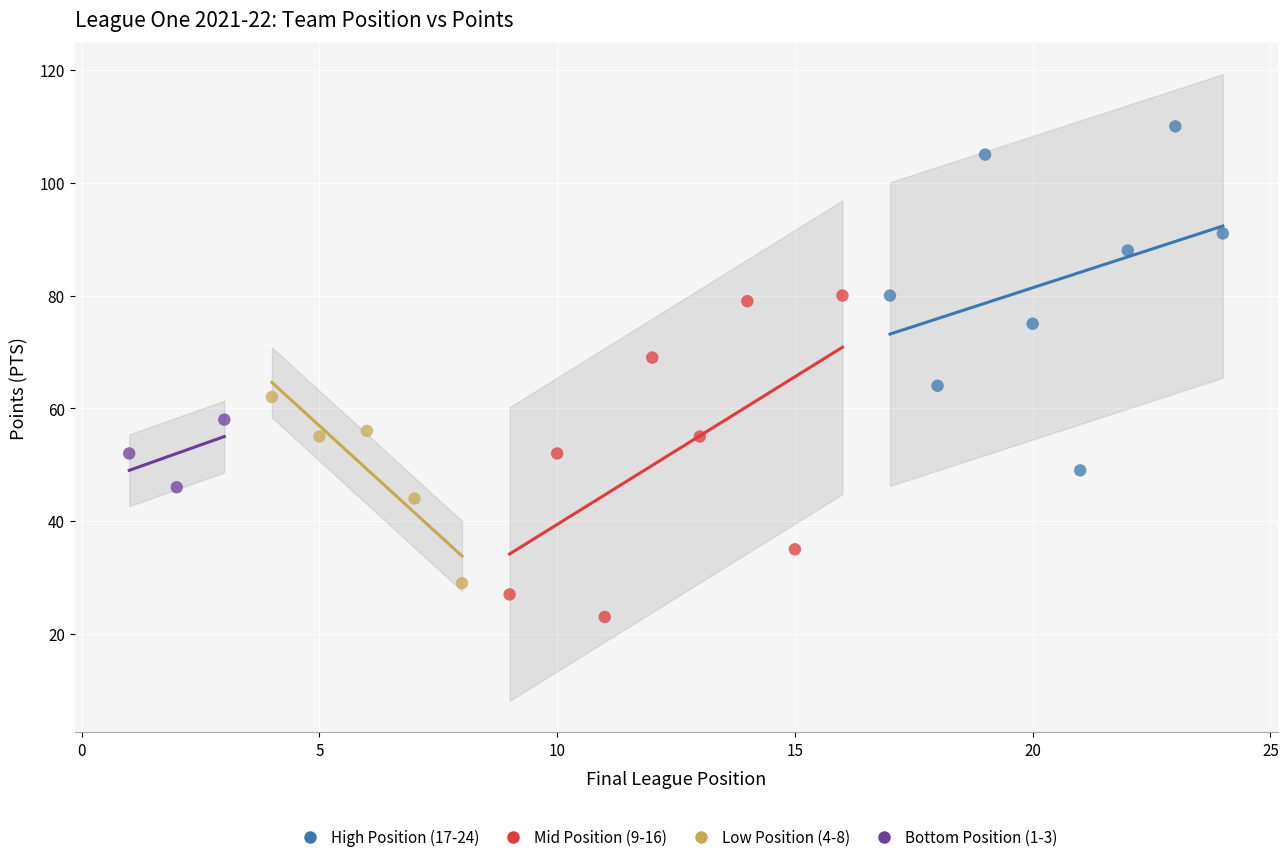

Which series contains the lowest Y value?

Mid Position (9-16)